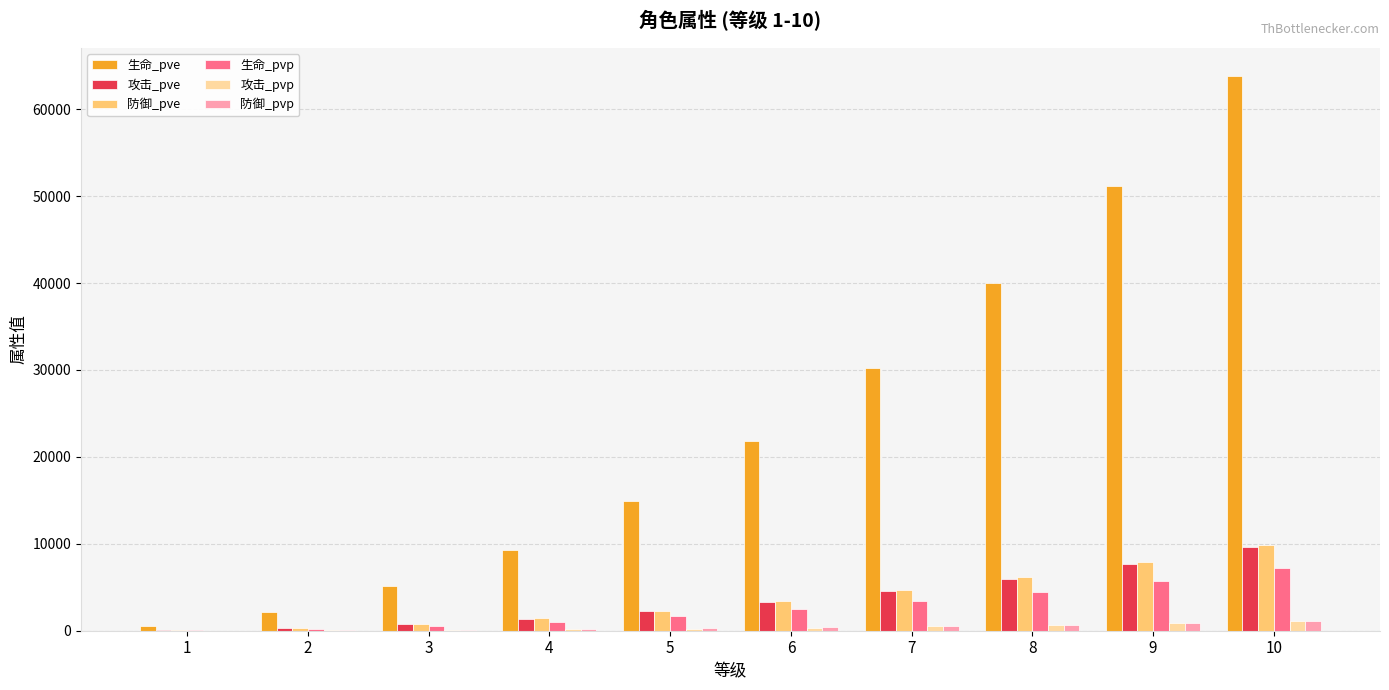

What is the greatest value displayed?

63865